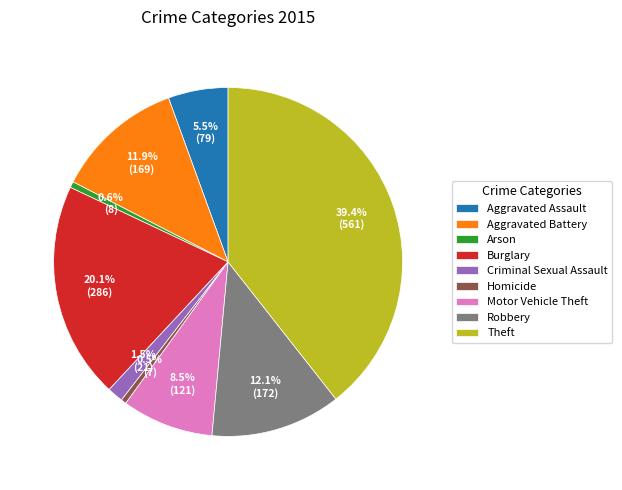

What percentage is NOT represented by Criminal Sexual Assault?

98.5%